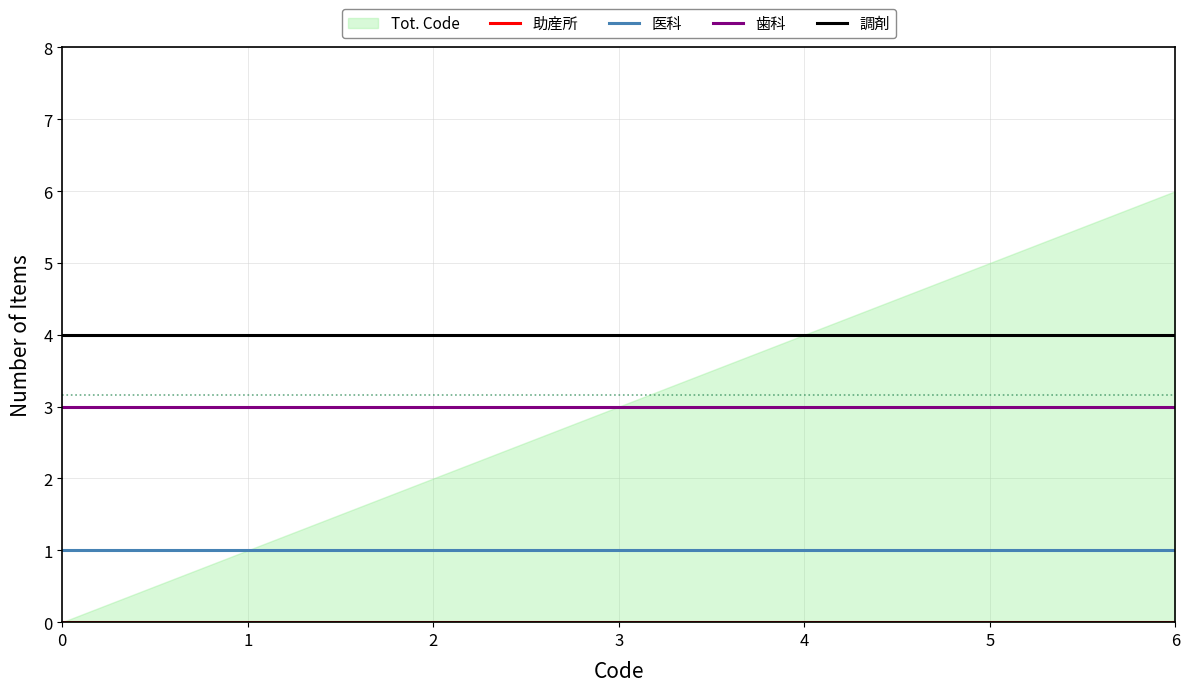

True or false: 歯科 has a value of 3 at 0.

True